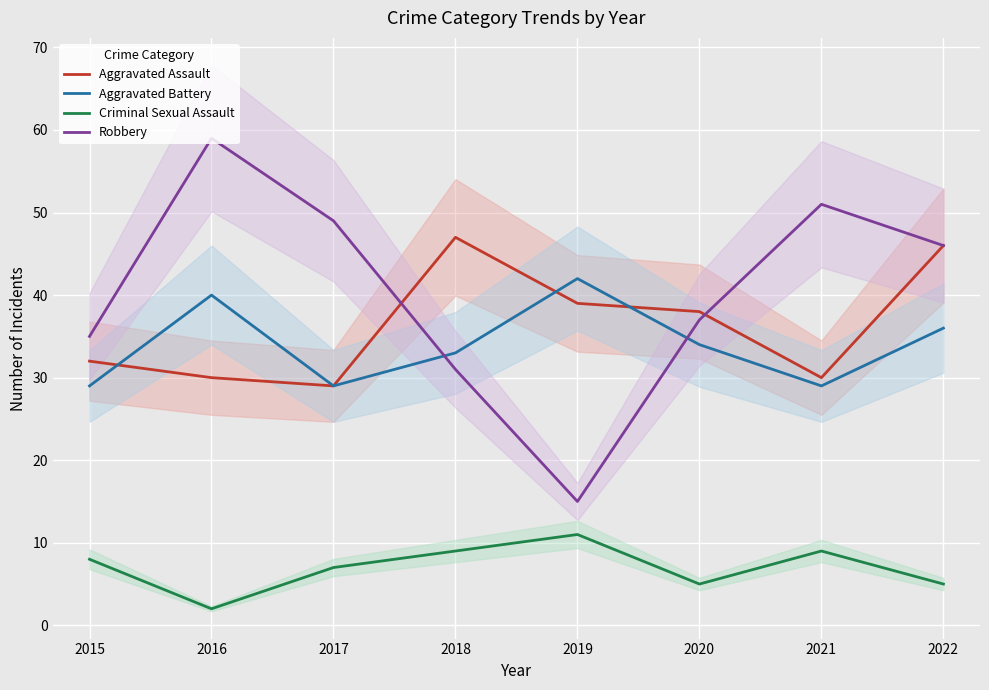

The Criminal Sexual Assault series shows 1 at 2022. True or false?

False